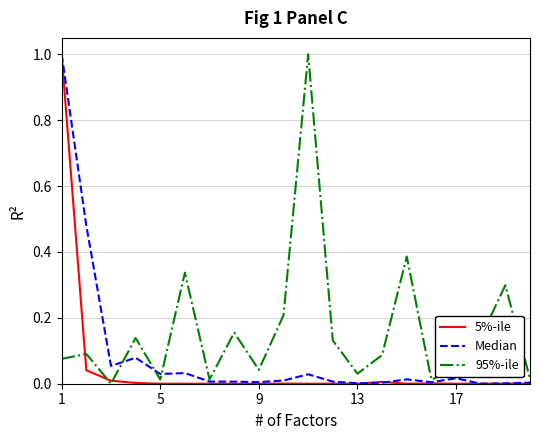

Rank the series by their average value, from lowest to highest.

5%-ile, Median, 95%-ile